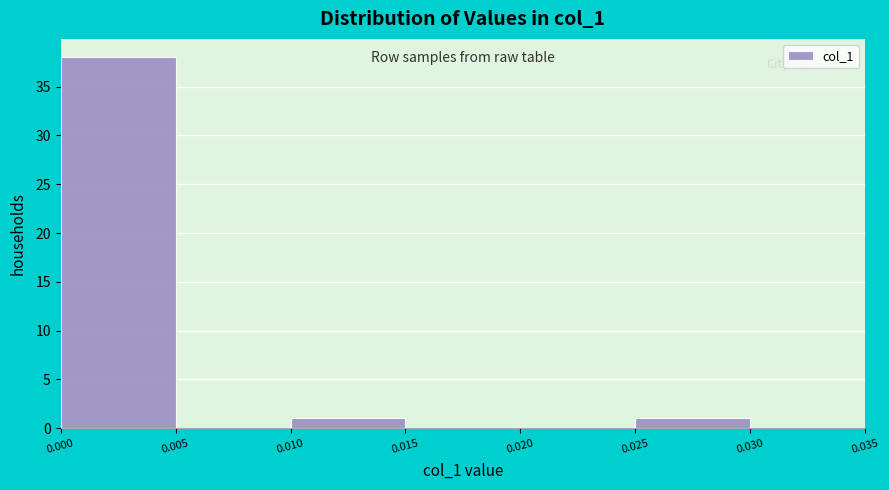

Reading left to right, list every bar in this chart as the range it spans on the x-axis followed by its height. The values are not printed on the chart, so give them approximately, as read against the axis.

0.000 to 0.005: 38
0.005 to 0.010: 0
0.010 to 0.015: 1
0.015 to 0.020: 0
0.020 to 0.025: 0
0.025 to 0.030: 1
0.030 to 0.035: 0